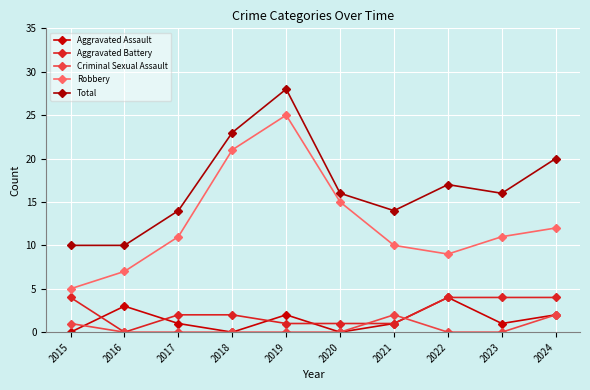

What is the approximate value of Aggravated Assault at 2023?

1